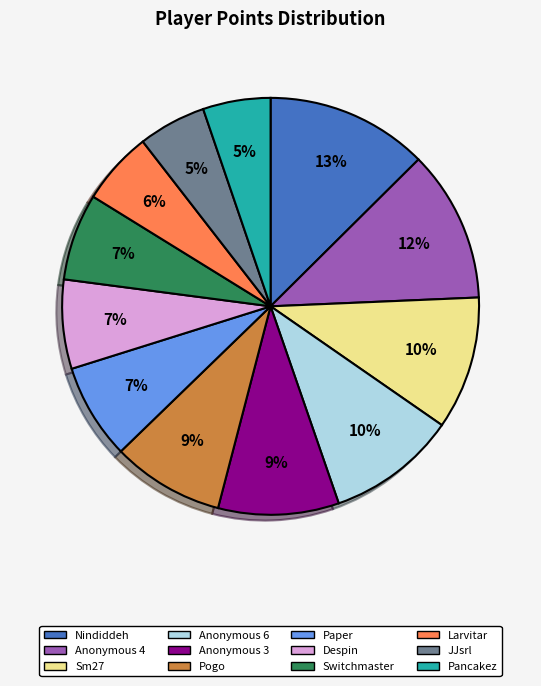

What is the largest slice in the pie chart?

Nindiddeh